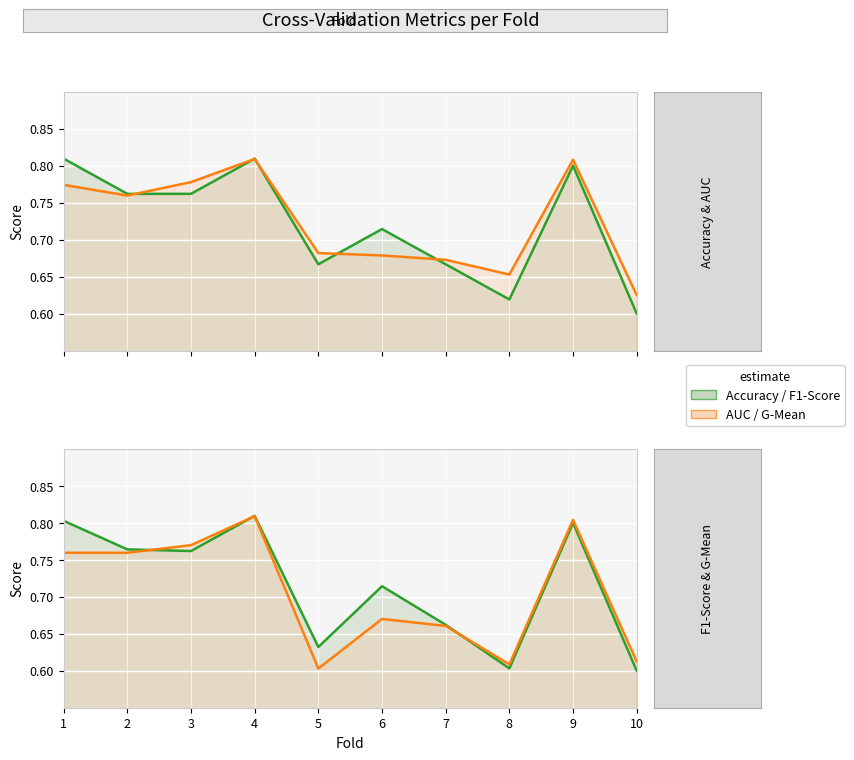

Which series ends up on top after the final intersection of g_mean and f1_score?

g_mean